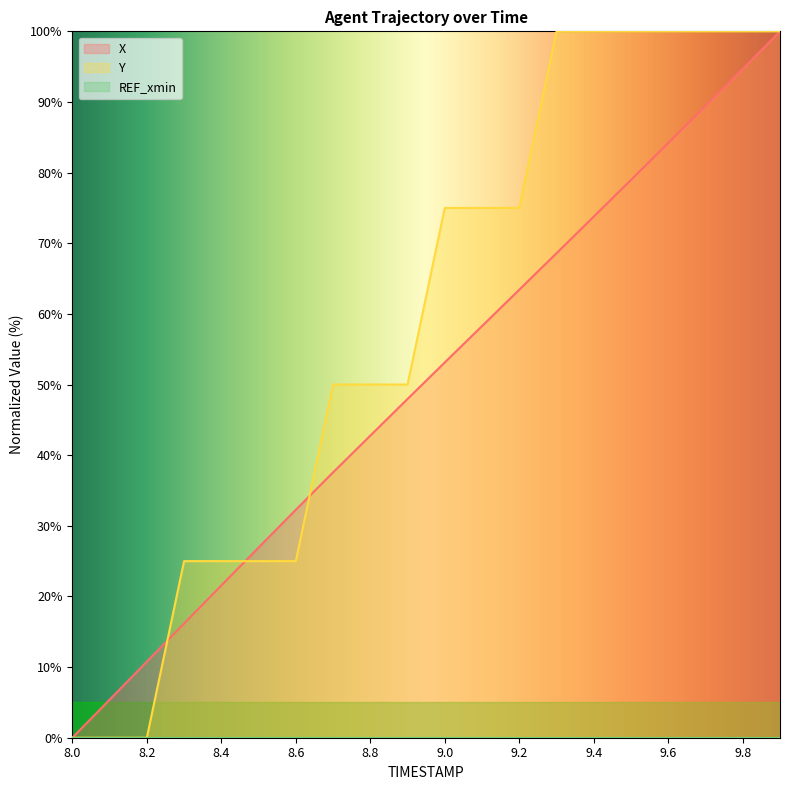

Between 9.7 and 8.3, which is larger?

9.7